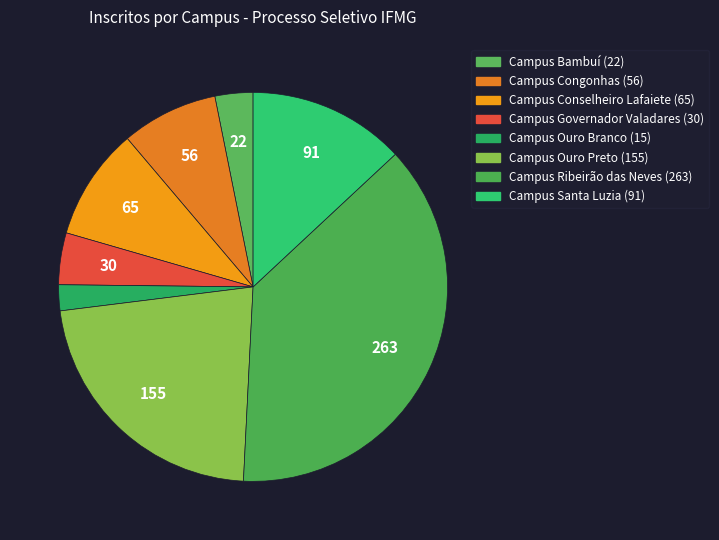

How many segments does this pie chart have?

8